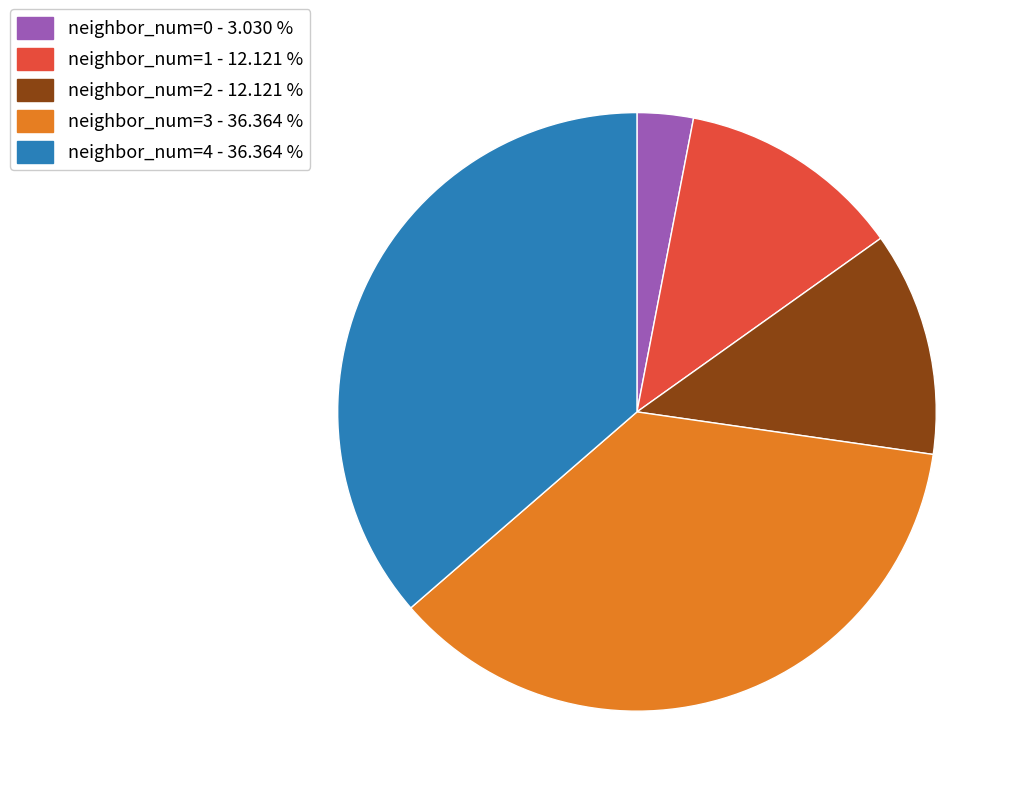

Combined, do neighbor_num=1 and neighbor_num=3 account for over 50%?

No